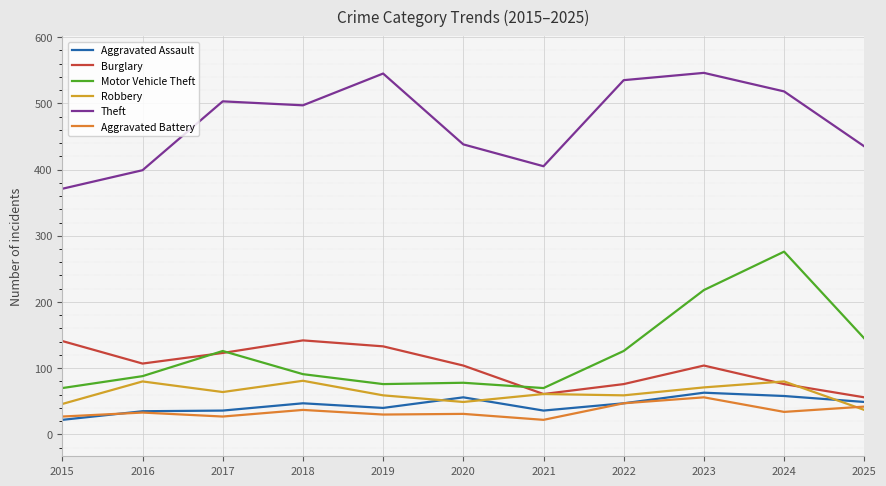

True or false: Aggravated Assault and Theft intersect in this chart.

False